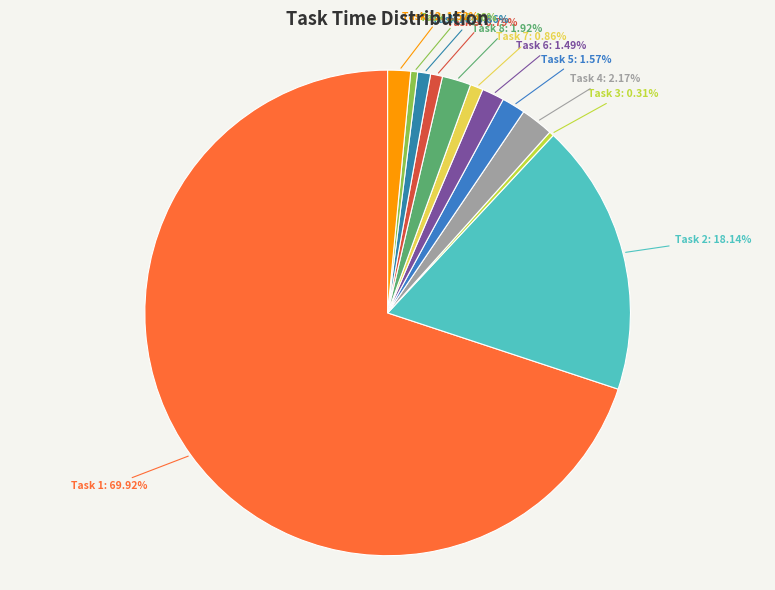

How many segments does this pie chart have?

12